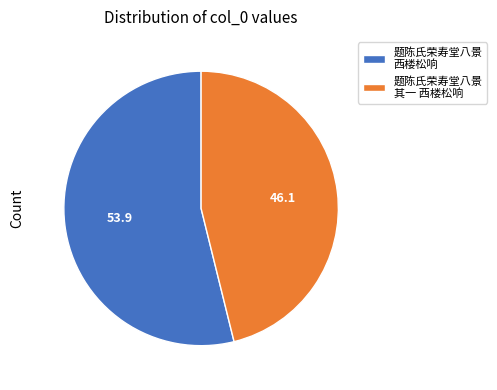

Which slice represents more than half of the pie?

题陈氏荣寿堂八景 西楼松响